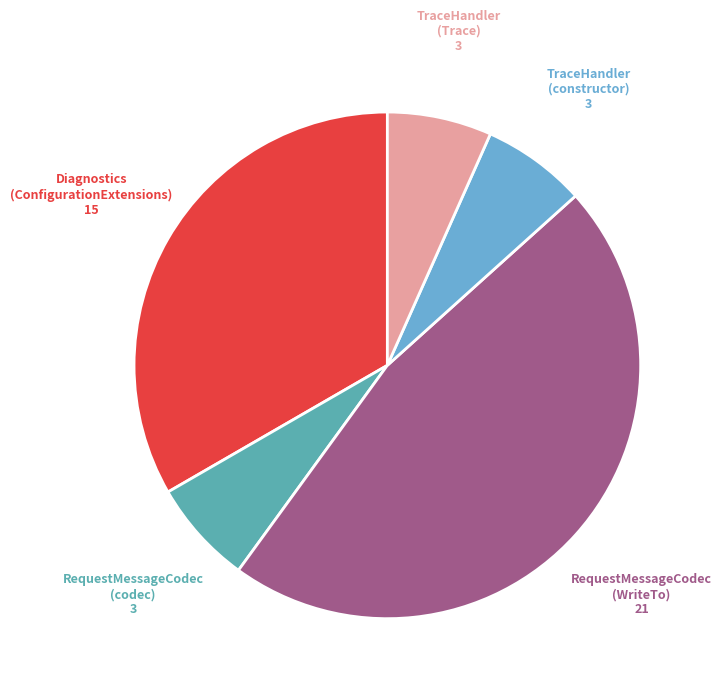

Between Diagnostics (ConfigurationExtensions) and TraceHandler (Trace), which is larger?

Diagnostics (ConfigurationExtensions)